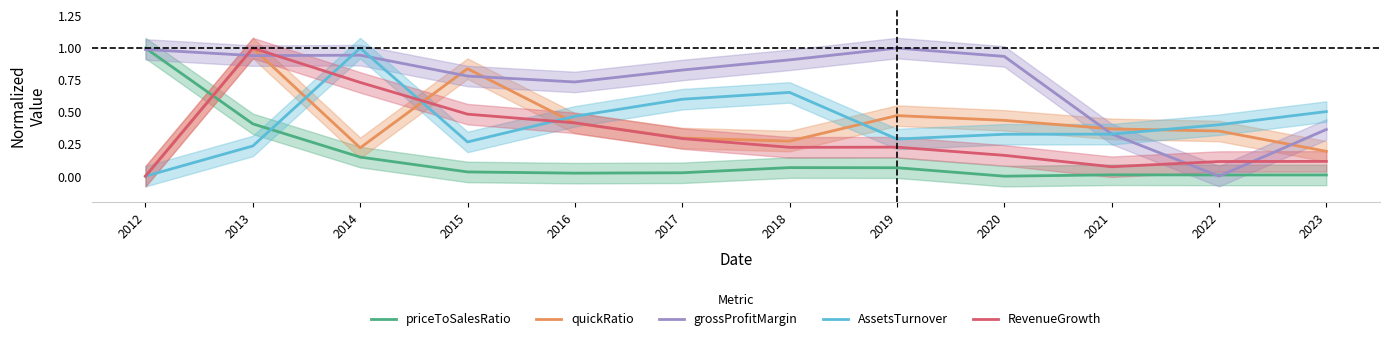

Rank the series by their maximum value, from lowest to highest.

priceToSalesRatio, quickRatio, grossProfitMargin, AssetsTurnover, RevenueGrowth